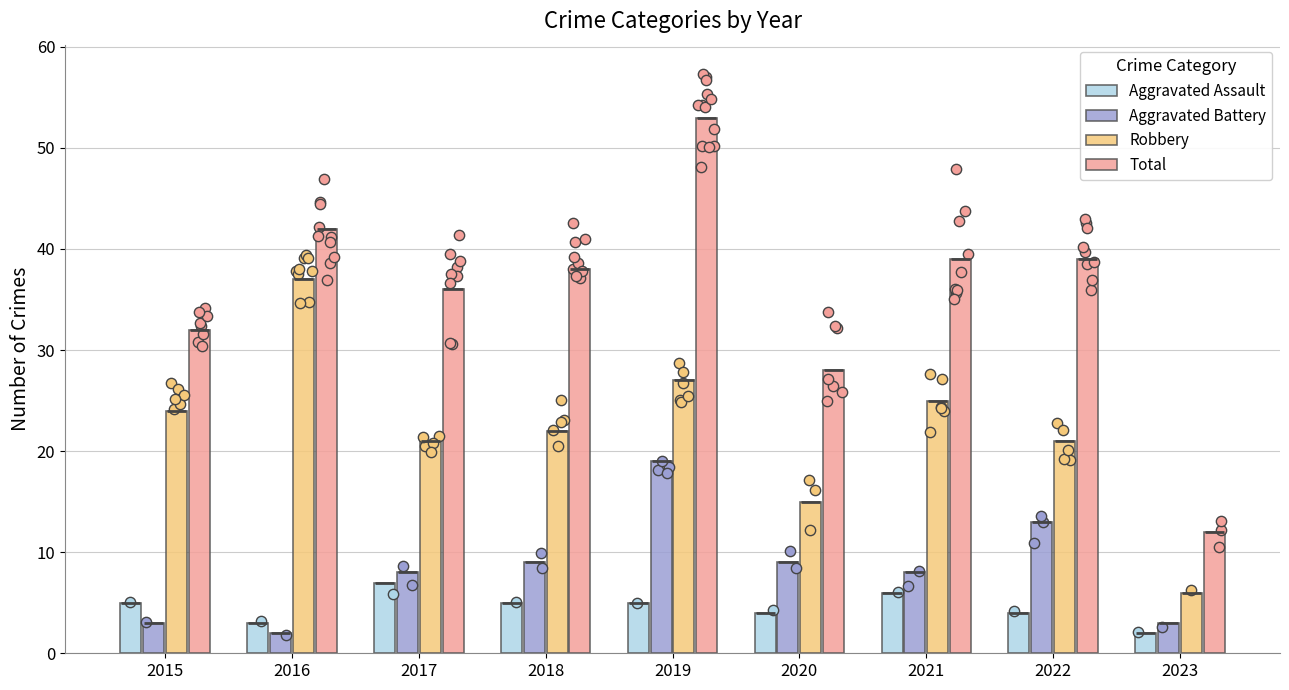

What are all the series names shown in the legend?

Aggravated Assault, Aggravated Battery, Robbery, Total